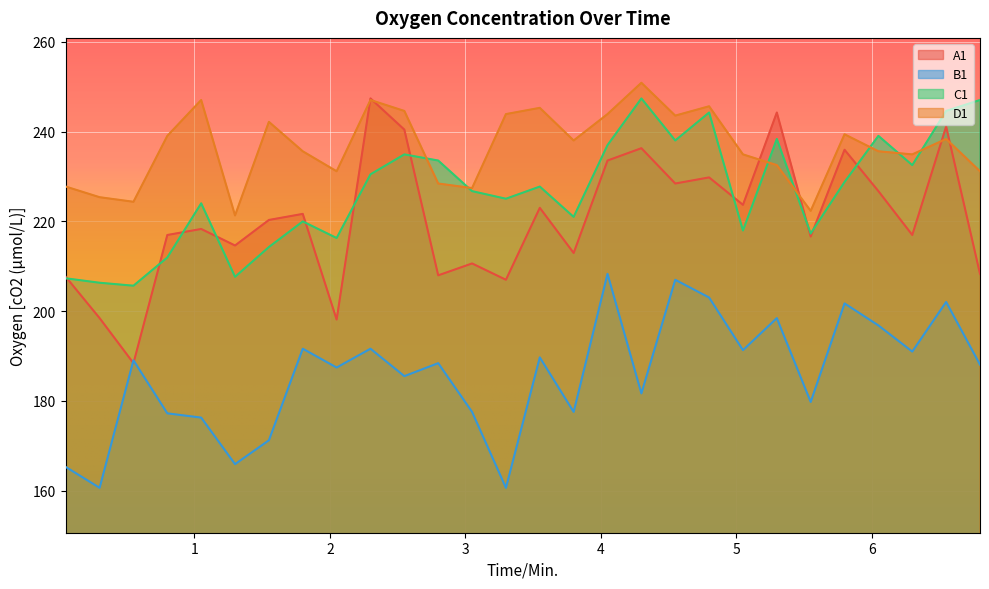

True or false: B1 has a value of 160.6 at 0.3.

True